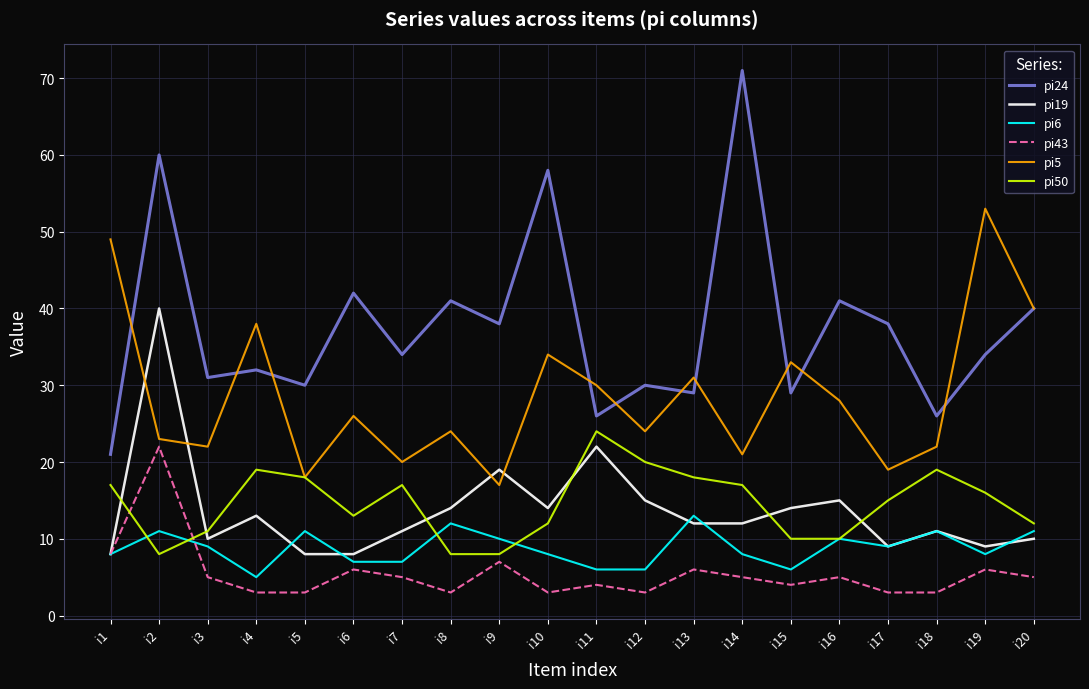

At which category does the chart reach its peak across all series?

i14